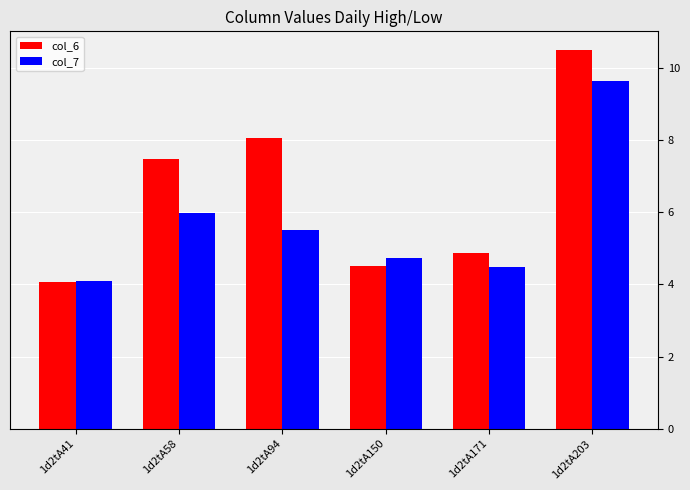

How many bars are there in total?

12